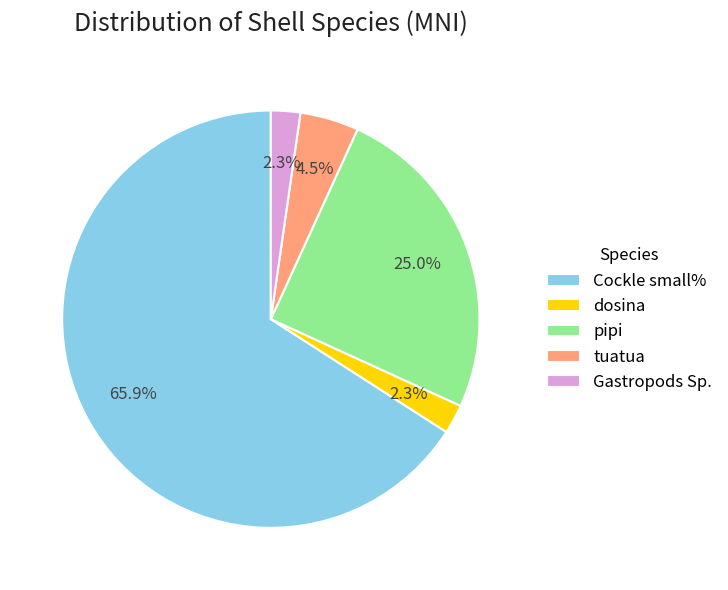

What percentage is the Cockle small% slice, to the nearest percent?

66%